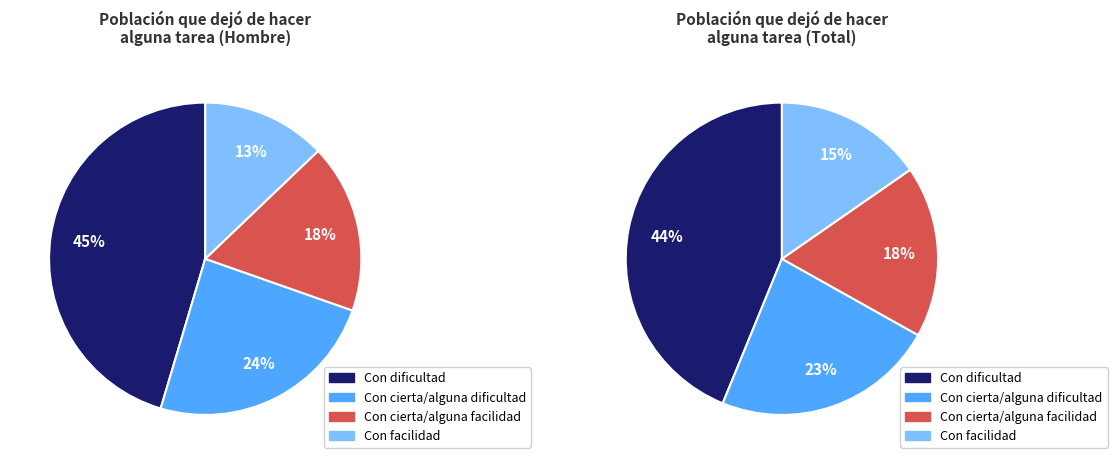

Is the sum of Con facilidad and Con cierta/alguna facilidad greater than half?

No